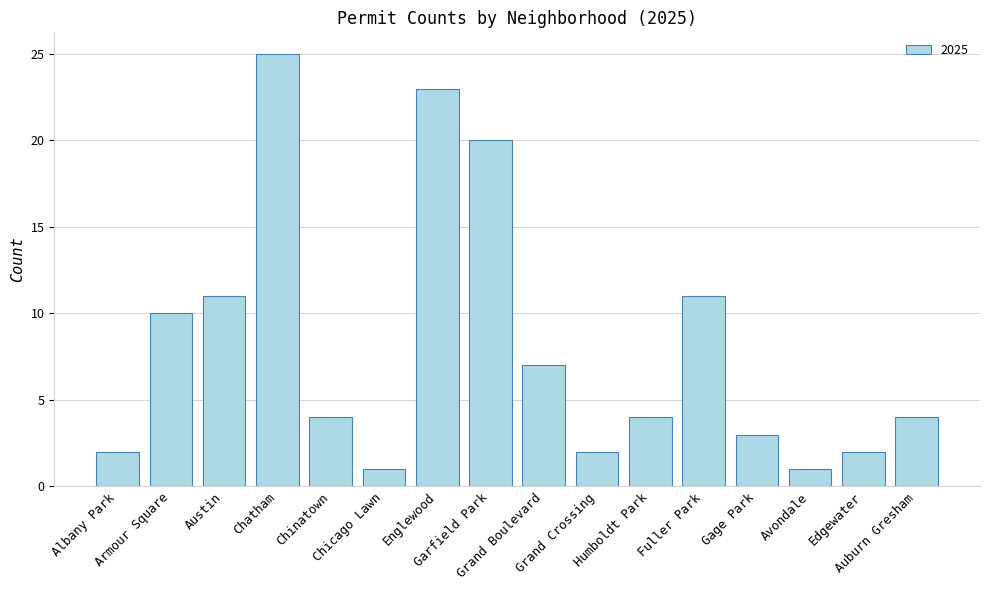

What is the sum of all values?

130